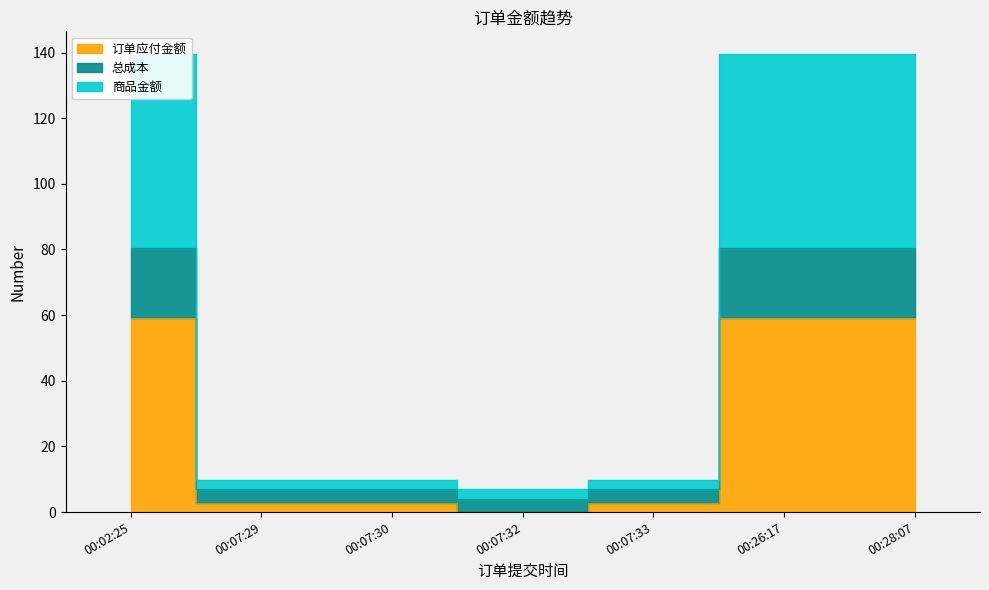

True or false: 总成本 has more than 2 interior local peaks.

False